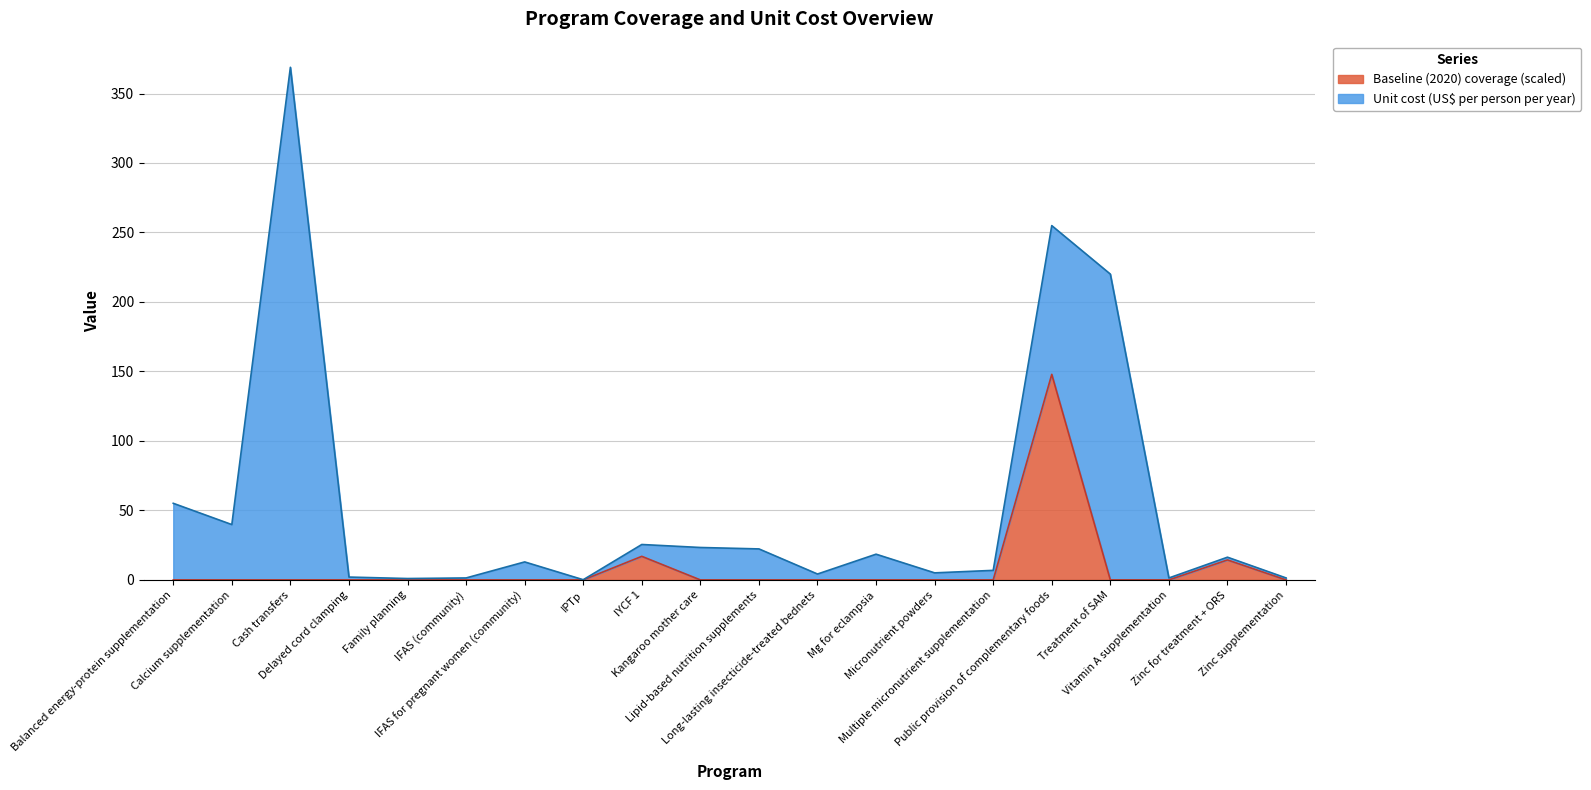

List the labels in order of value, largest first.

Public provision of complementary foods, IYCF 1, Zinc for treatment + ORS, Balanced energy-protein supplementation, Calcium supplementation, Cash transfers, Delayed cord clamping, Family planning, IFAS (community), IFAS for pregnant women (community), IPTp, Kangaroo mother care, Lipid-based nutrition supplements, Long-lasting insecticide-treated bednets, Mg for eclampsia, Micronutrient powders, Multiple micronutrient supplementation, Treatment of SAM, Vitamin A supplementation, Zinc supplementation